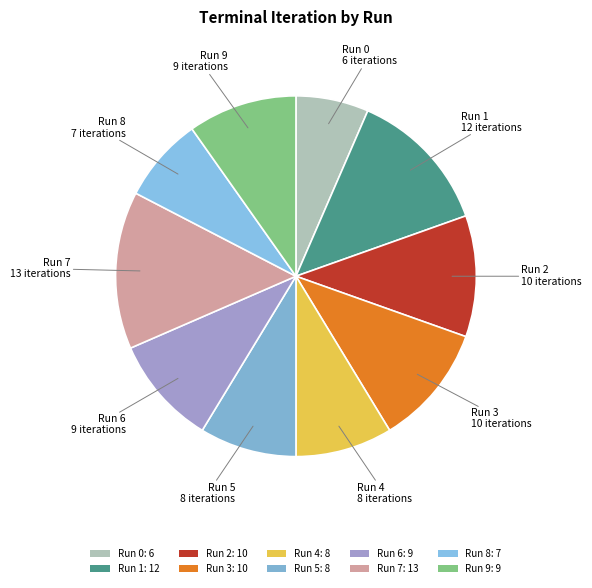

What is the ratio of the value at Run 7 to the value at Run 6?

1.4